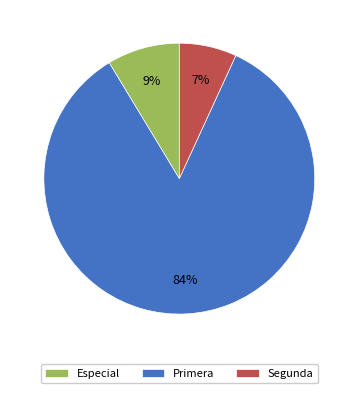

To the nearest percent, what is the difference between the Especial and Segunda slice percentages?

2%